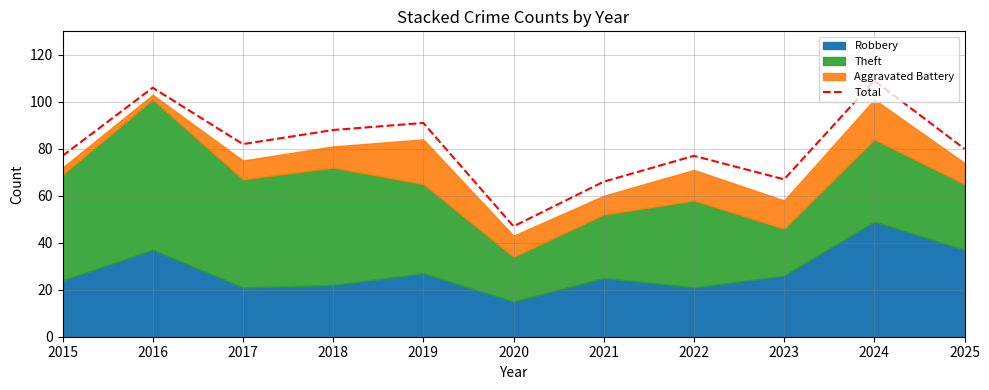

List the labels in order of value, largest first.

2024, 2016, 2019, 2018, 2017, 2025, 2015, 2022, 2023, 2021, 2020